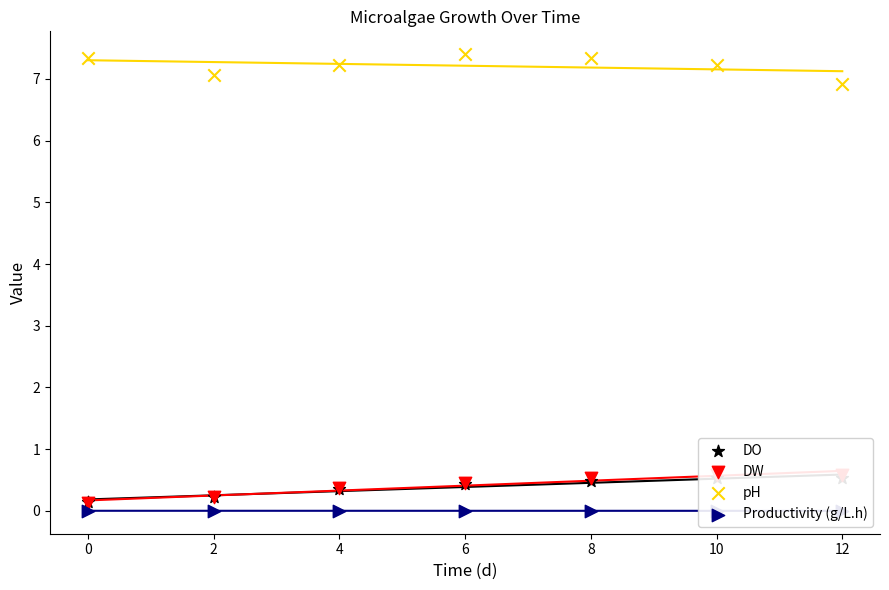

Which series reaches the maximum Y coordinate?

pH